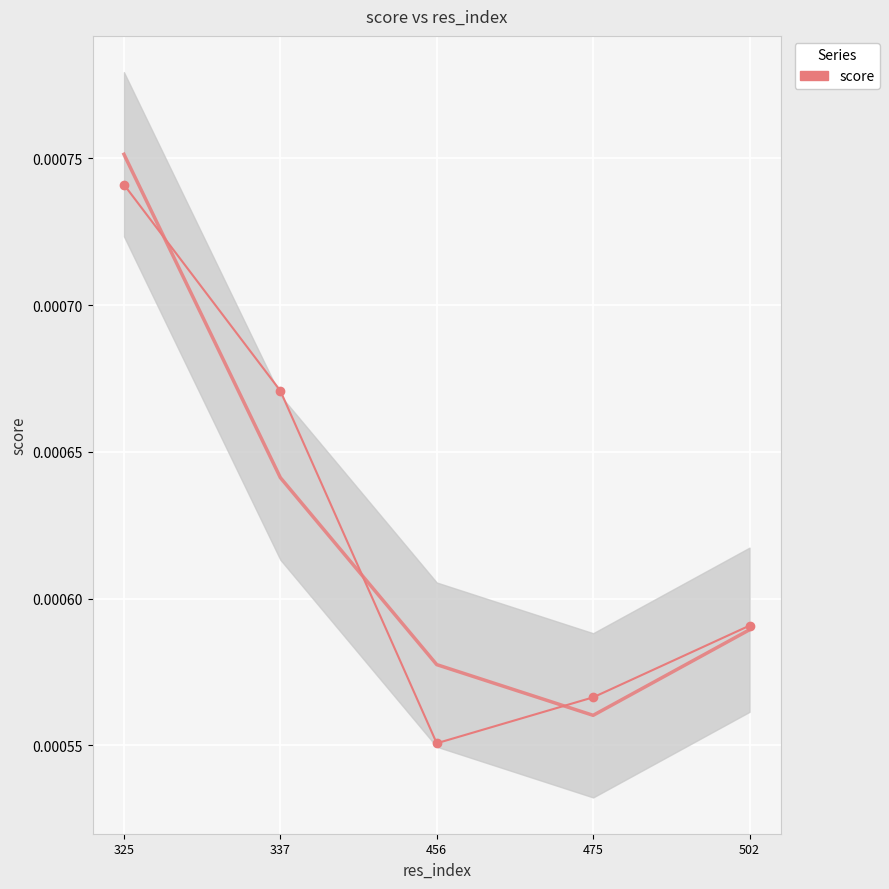

At which category does the chart reach its minimum across all series?

456